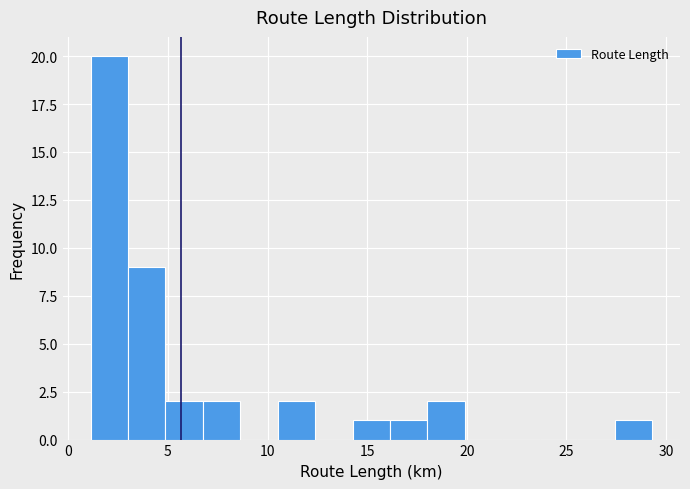

Around what value on the x-axis is the tallest bar? Give the approximate position of its centre, as read against the axis.

2.0